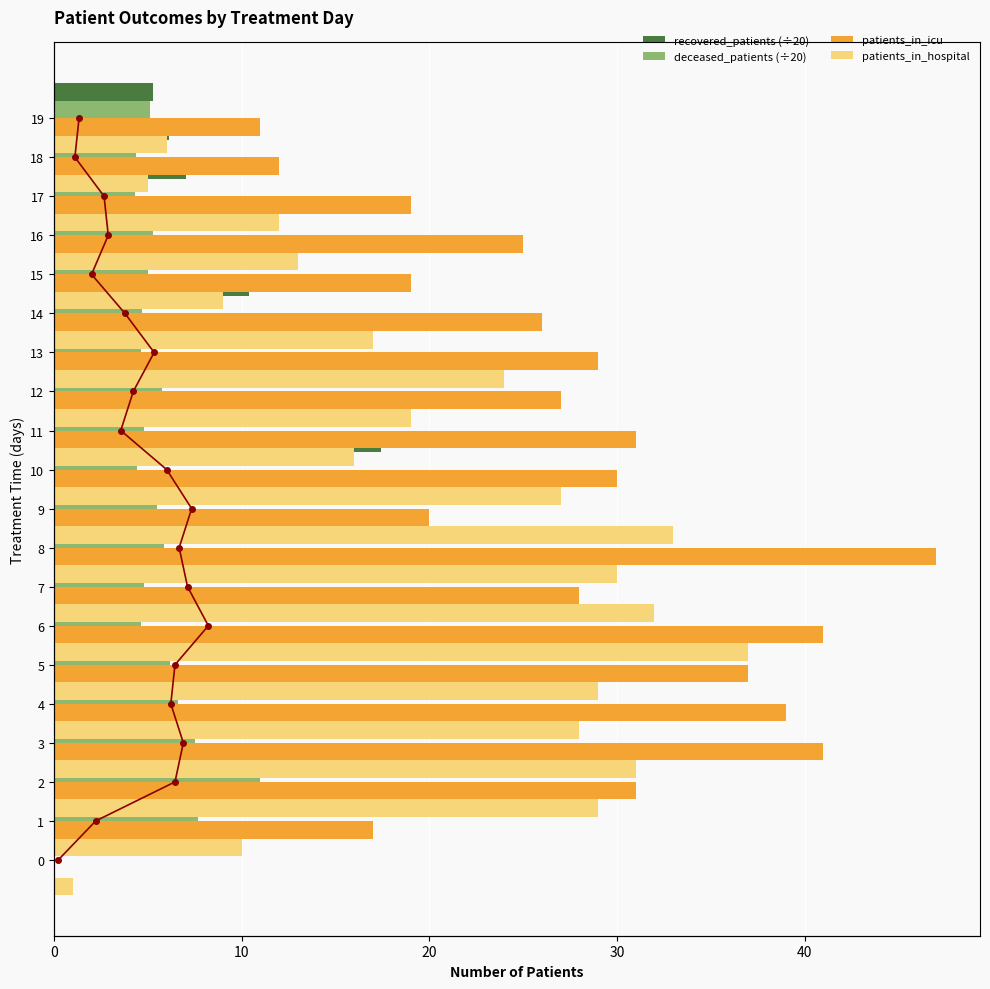

List the series in order of their peak value, highest first.

patients_in_icu, patients_in_hospital, recovered_patients (÷20), deceased_patients (÷20)